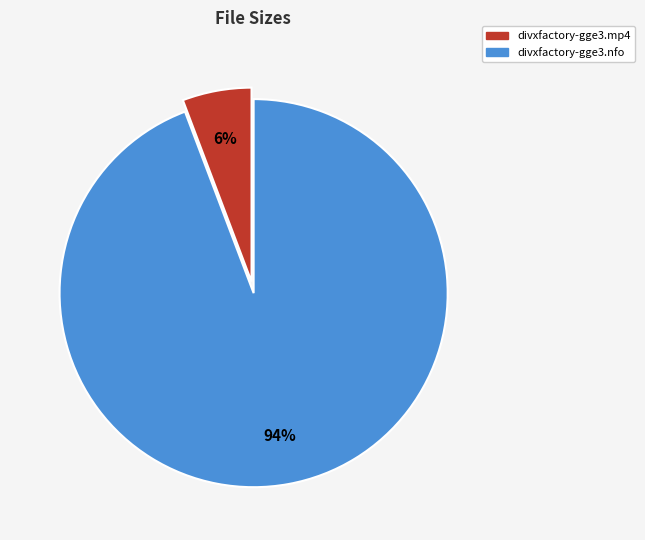

Do divxfactory-gge3.nfo and divxfactory-gge3.mp4 together represent more than half of the pie?

Yes